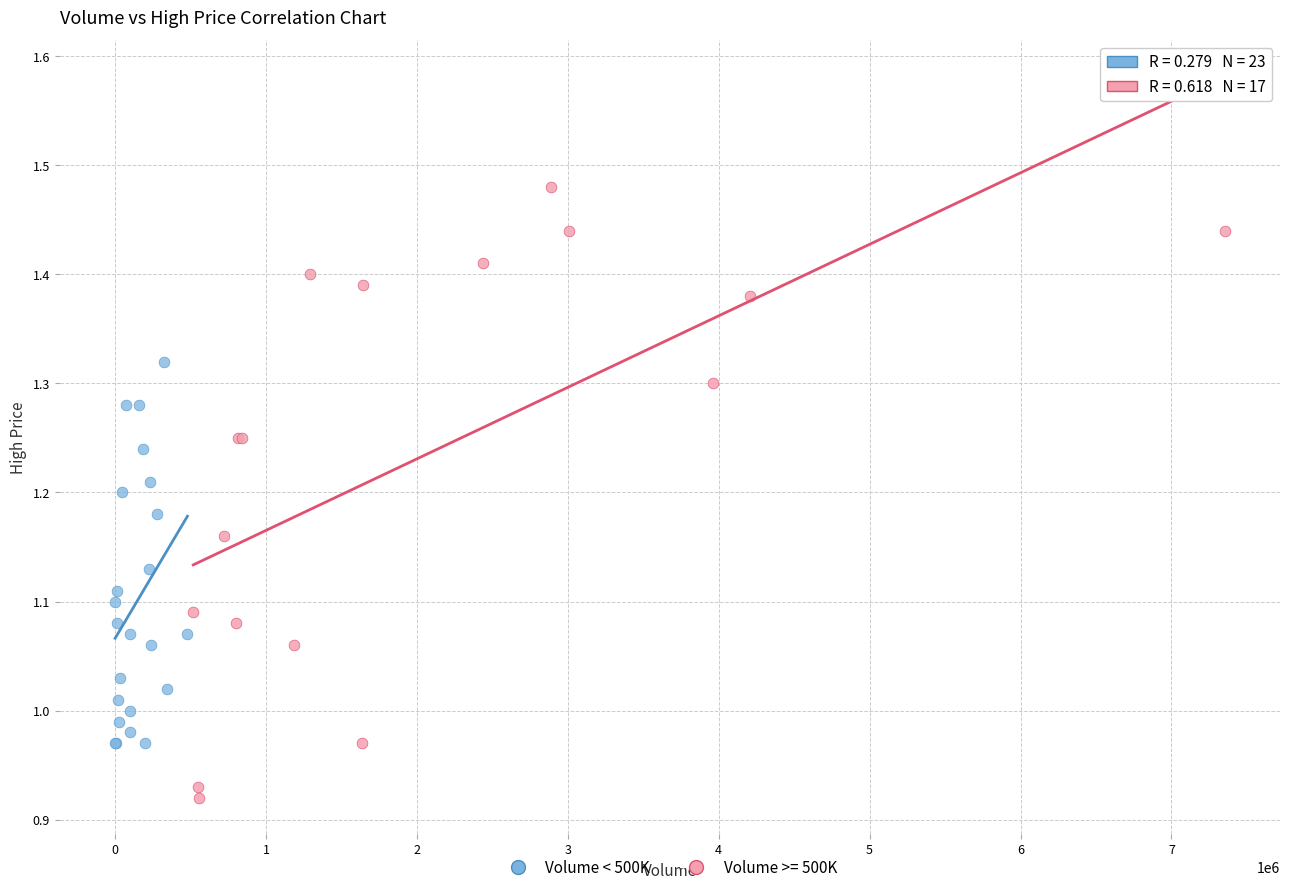

Which series has the widest spread of Y values?

Volume >= 500K